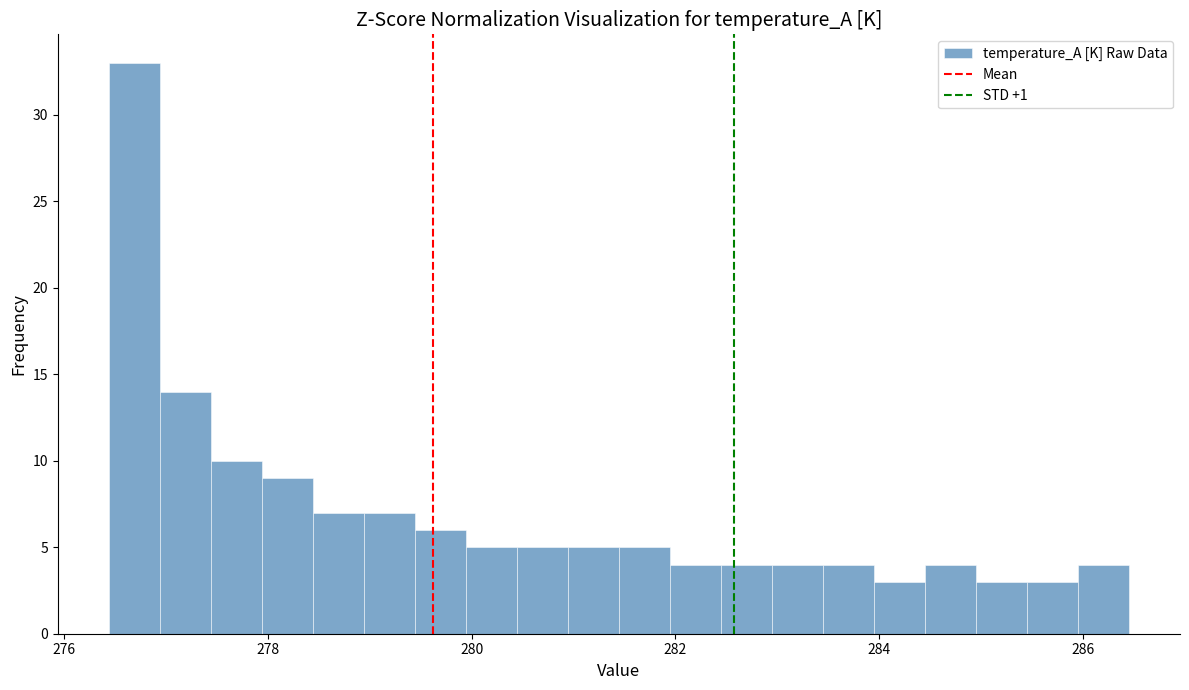

Around what value on the x-axis is the tallest bar? Give the approximate position of its centre, as read against the axis.

276.6